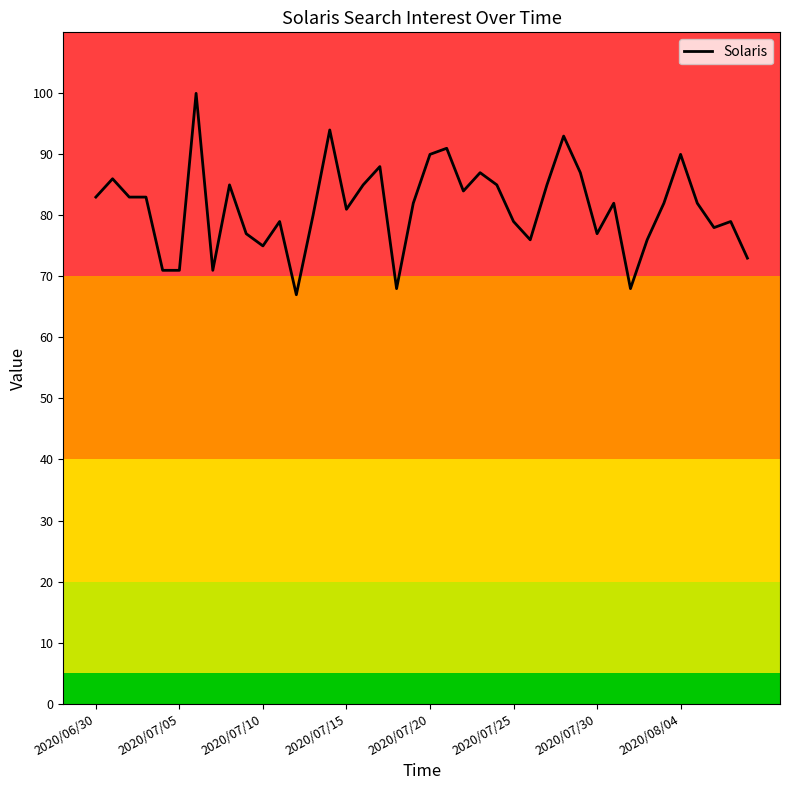

What is the difference between the maximum and minimum values?

33